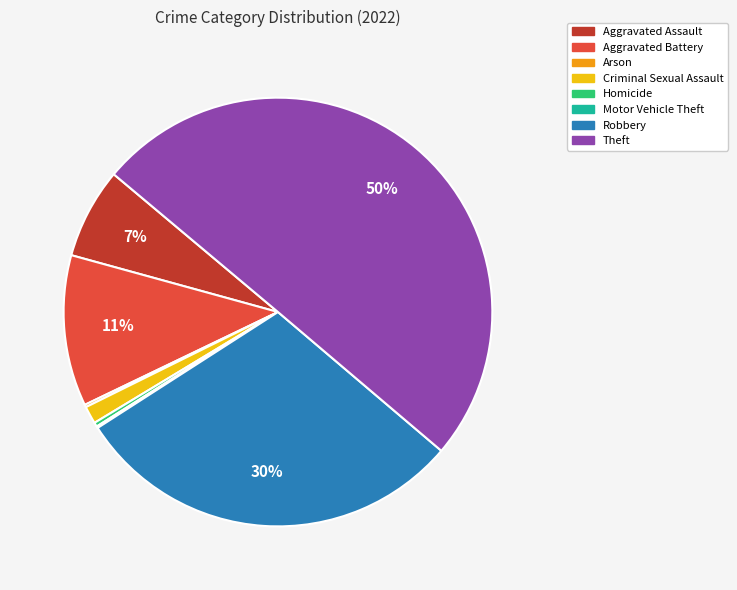

True or false: Criminal Sexual Assault accounts for 1% of the total.

True